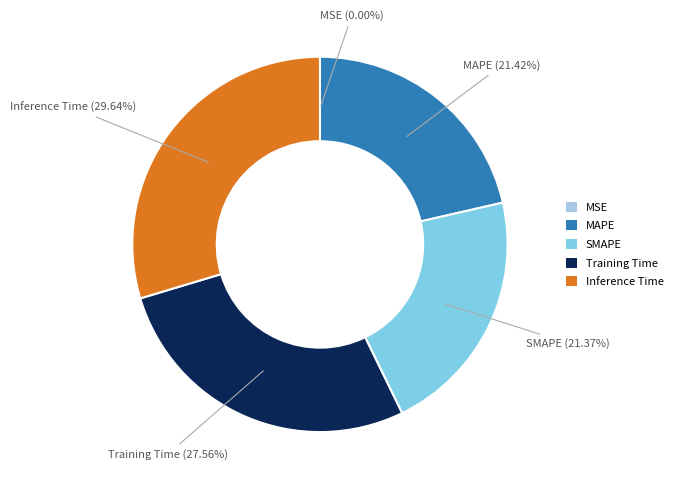

Combined, do Training Time and MAPE account for over 50%?

No